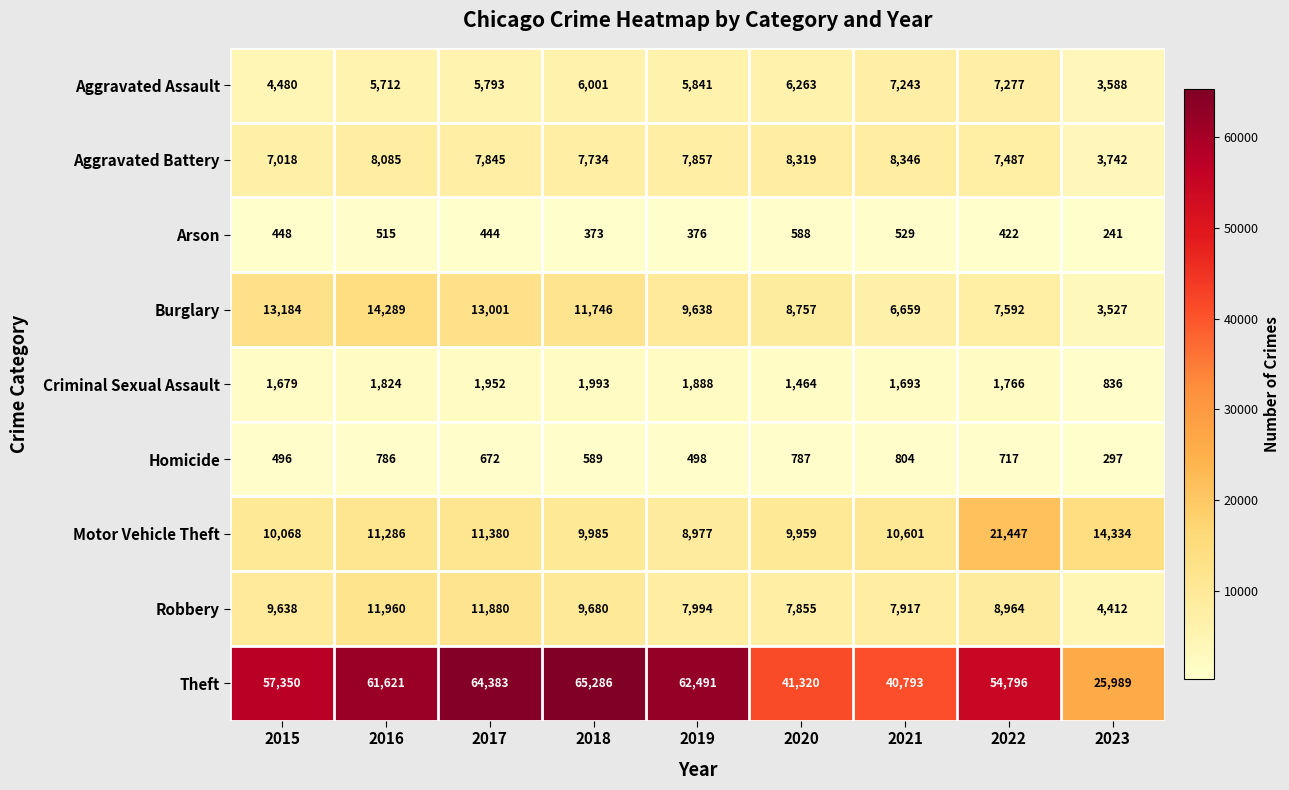

Which series changed the most between 2017 and 2019?

Robbery